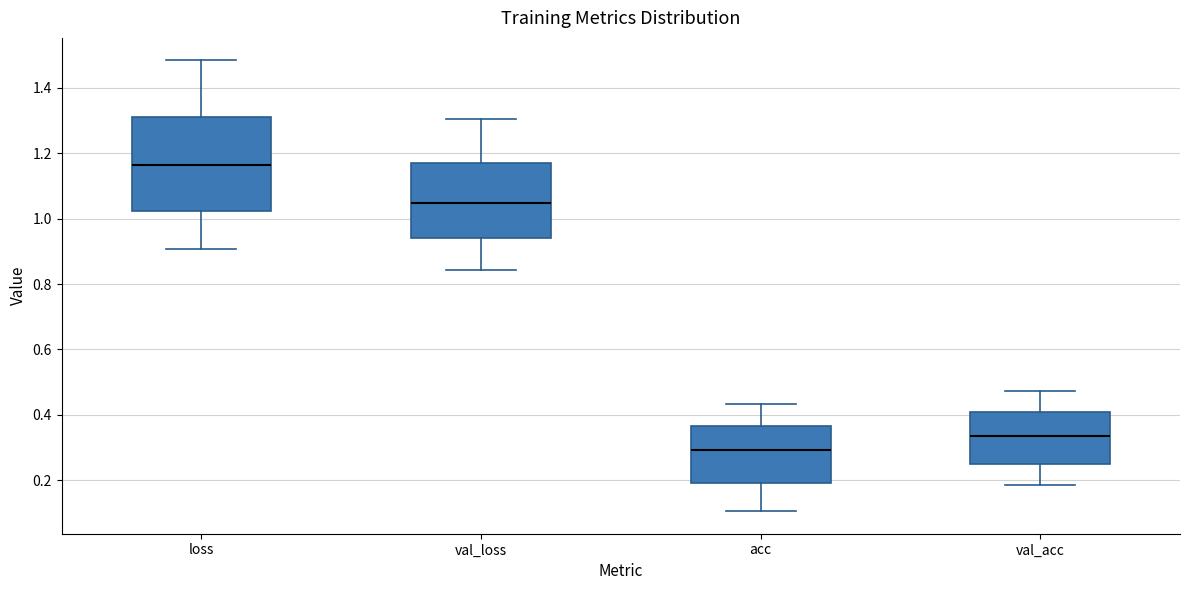

Where does the median line of the box for val_loss sit on the y-axis? The values are not printed on the chart, so give them approximately, as read against the axis.

1.04